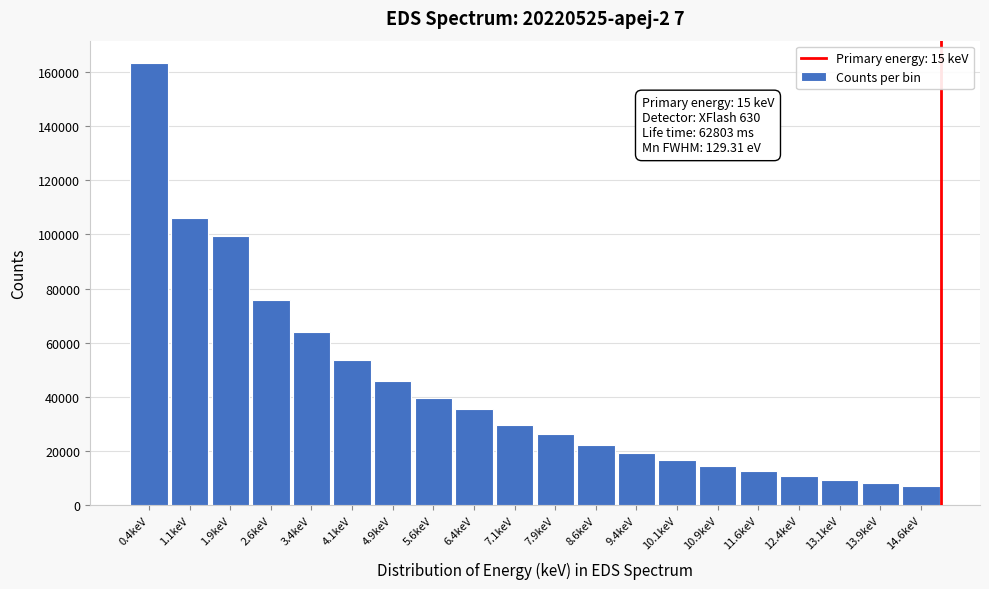

Over which range of the x-axis is the bar tallest?

0.0 to 0.8